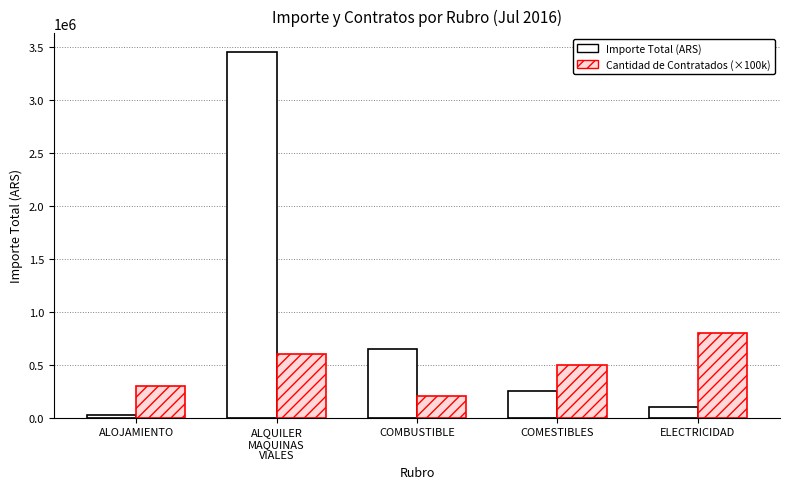

What is the difference between the Importe Total (ARS) values at ELECTRICIDAD and ALQUILER
MAQUINAS
VIALES?

3364309.6